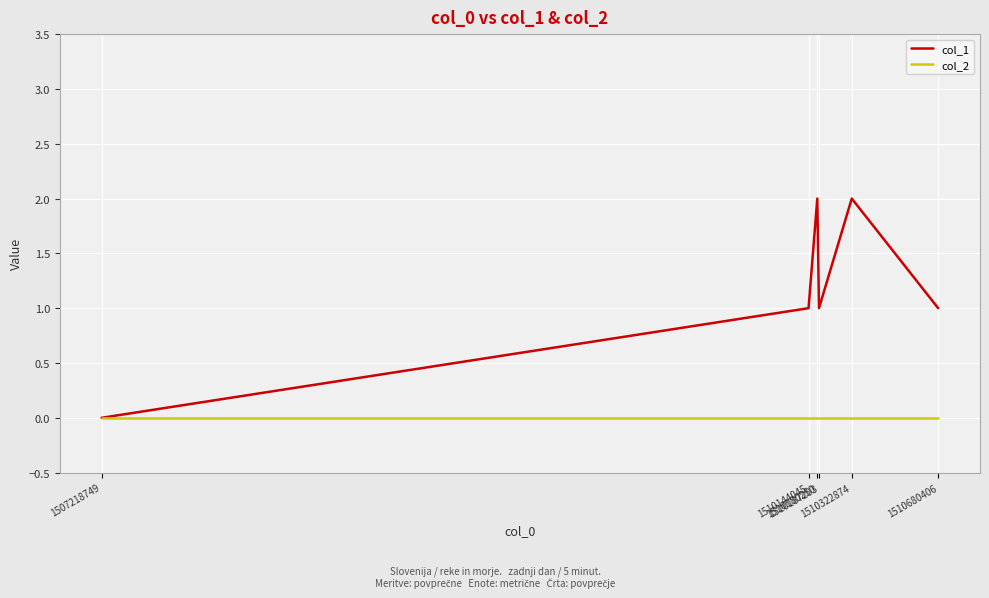

Which series has the largest total across all categories?

col_1